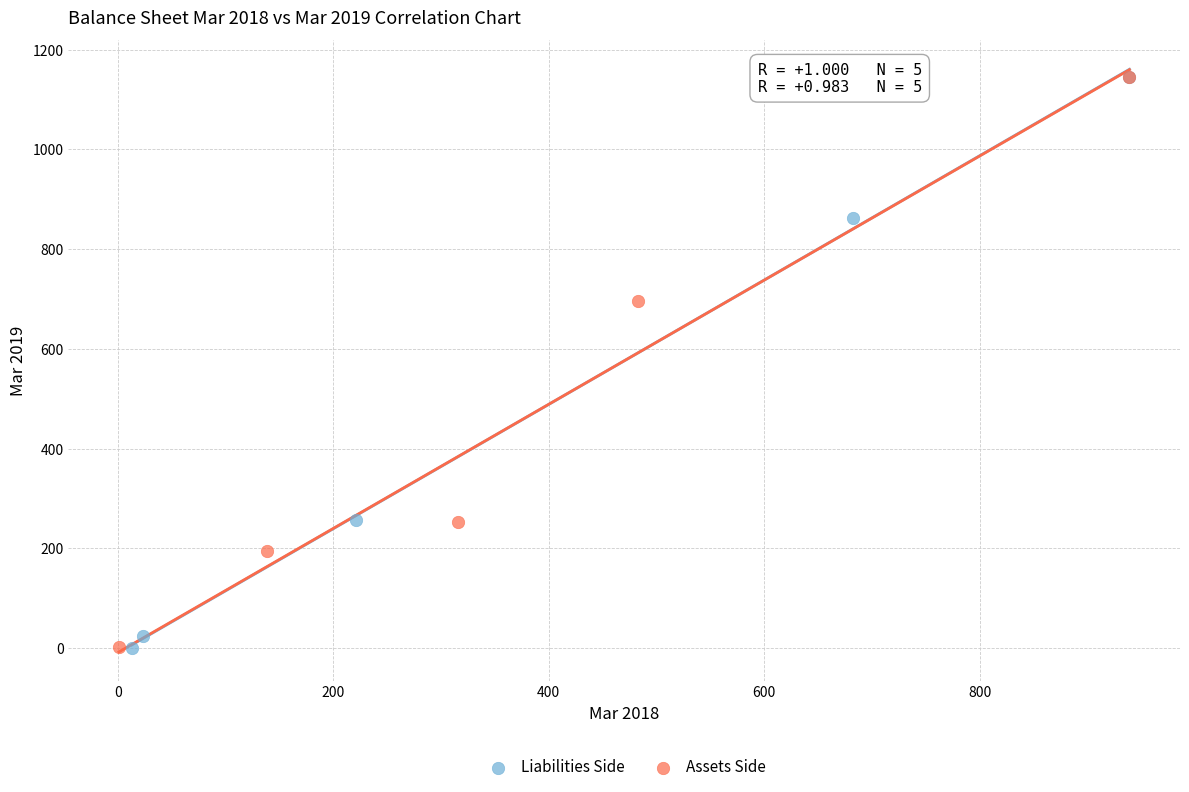

What are all the series names shown in the legend?

Liabilities Side, Assets Side